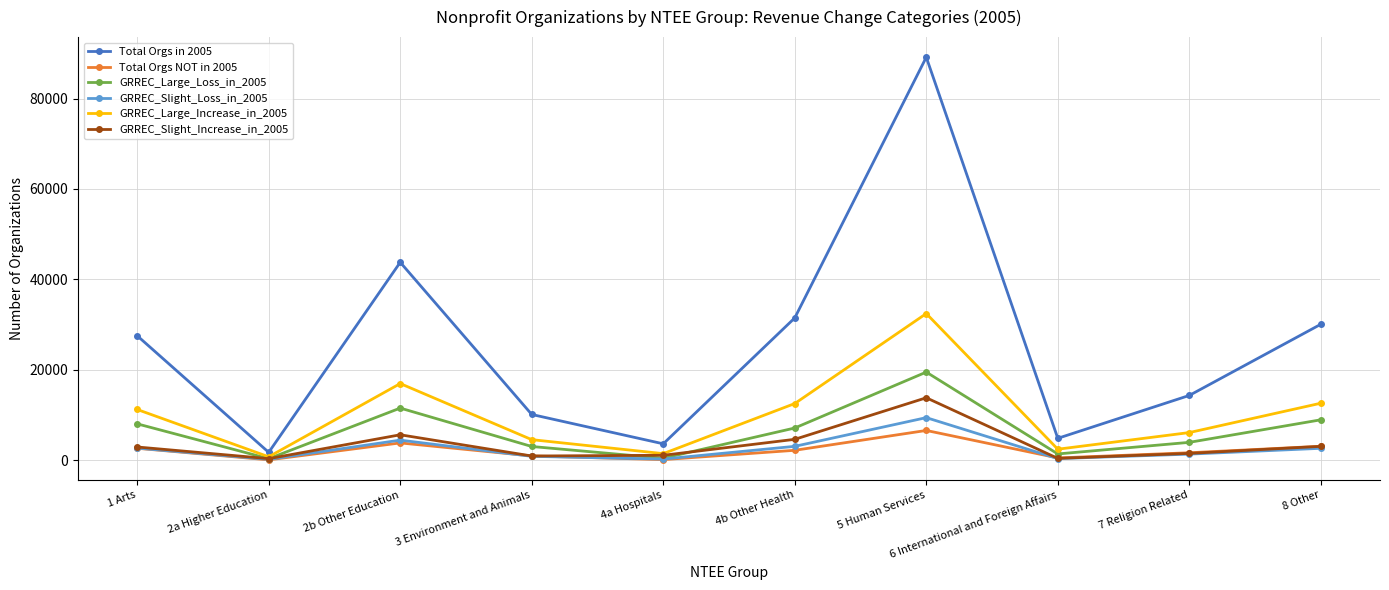

Where is the first local maximum for Total Orgs NOT in 2005?

2b Other Education